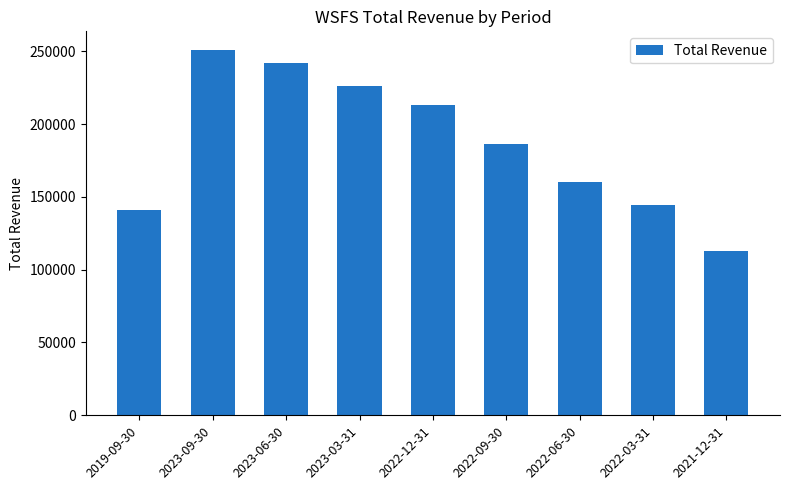

How many series are shown in this chart?

1